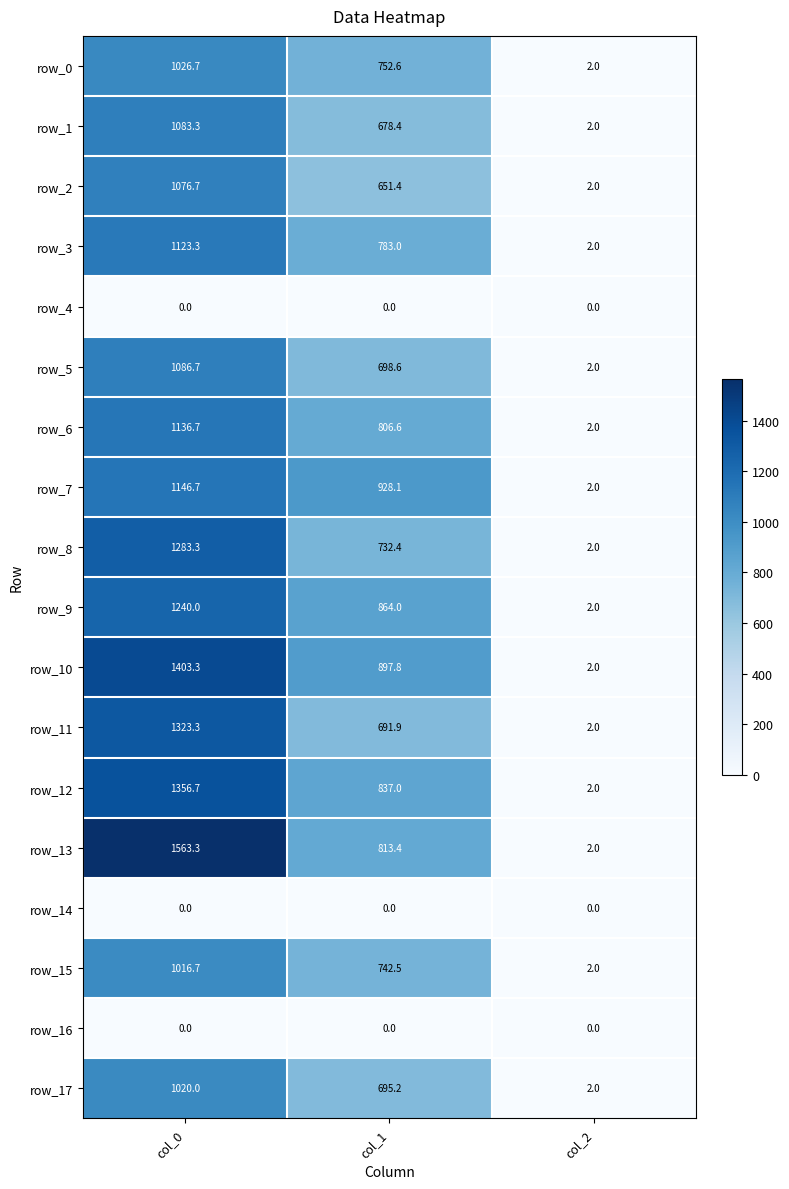

Reading left to right, transcribe all the data shown in this chart.

row_0: col_0=1026.7	col_1=752.6	col_2=2.0
row_1: col_0=1083.3	col_1=678.4	col_2=2.0
row_2: col_0=1076.7	col_1=651.4	col_2=2.0
row_3: col_0=1123.3	col_1=783.0	col_2=2.0
row_4: col_0=0.0	col_1=0.0	col_2=0.0
row_5: col_0=1086.7	col_1=698.6	col_2=2.0
row_6: col_0=1136.7	col_1=806.6	col_2=2.0
row_7: col_0=1146.7	col_1=928.1	col_2=2.0
row_8: col_0=1283.3	col_1=732.4	col_2=2.0
row_9: col_0=1240.0	col_1=864.0	col_2=2.0
row_10: col_0=1403.3	col_1=897.8	col_2=2.0
row_11: col_0=1323.3	col_1=691.9	col_2=2.0
row_12: col_0=1356.7	col_1=837.0	col_2=2.0
row_13: col_0=1563.3	col_1=813.4	col_2=2.0
row_14: col_0=0.0	col_1=0.0	col_2=0.0
row_15: col_0=1016.7	col_1=742.5	col_2=2.0
row_16: col_0=0.0	col_1=0.0	col_2=0.0
row_17: col_0=1020.0	col_1=695.2	col_2=2.0